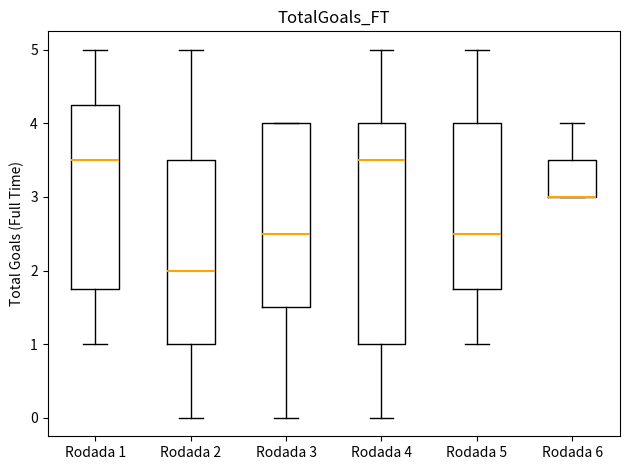

Reading left to right, read every box against the y-axis: the position of its median line, the range the box covers, and the ends of its whiskers. The values are not printed on the chart, so give them approximately, as read against the axis.

Rodada 1: median 3.5, box 1.8 to 4.3, whiskers 1.0 to 5.0
Rodada 2: median 2.0, box 1.0 to 3.5, whiskers 0.0 to 5.0
Rodada 3: median 2.5, box 1.5 to 4.0, whiskers 0.0 to 4.0
Rodada 4: median 3.5, box 1.0 to 4.0, whiskers 0.0 to 5.0
Rodada 5: median 2.5, box 1.8 to 4.0, whiskers 1.0 to 5.0
Rodada 6: median 3.0 (drawn on the box's lower edge), box 3.0 to 3.5, whiskers 3.0 to 4.0